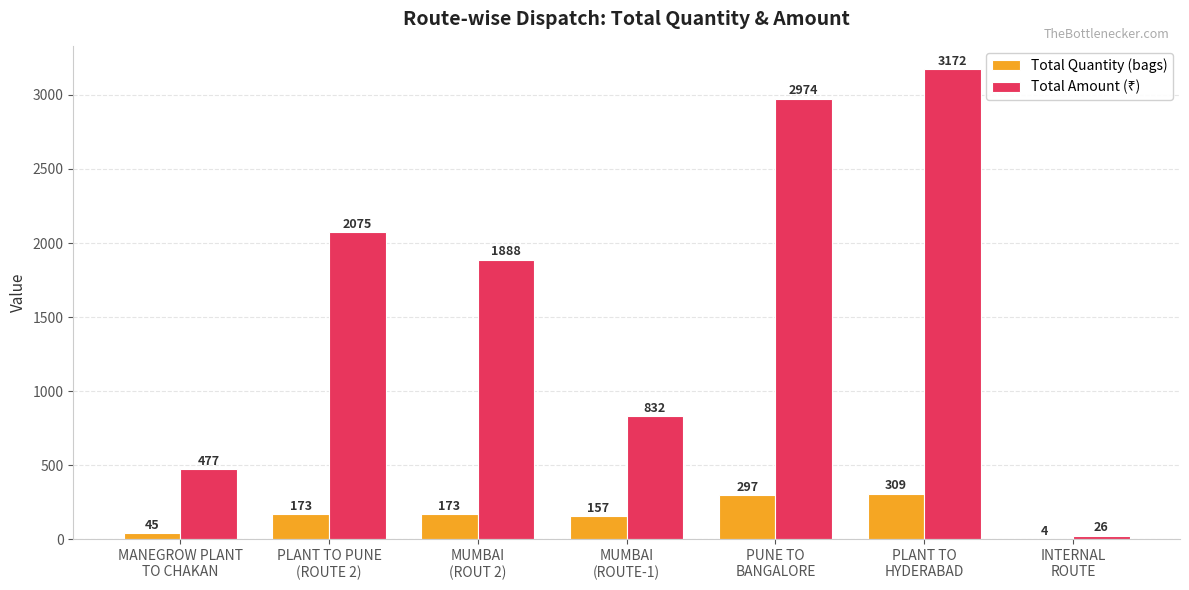

At which category is the sum across all series the highest?

PLANT TO
HYDERABAD